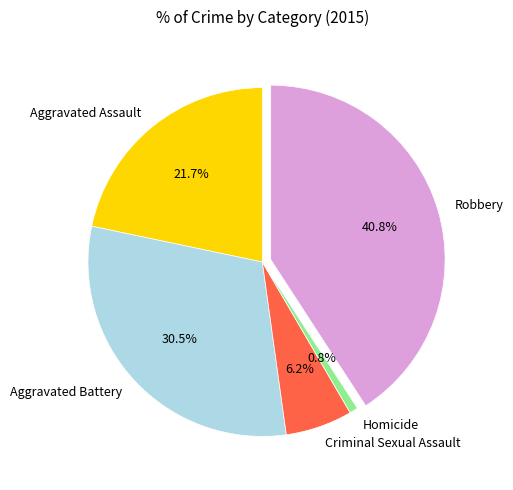

Which slice is the largest?

Robbery